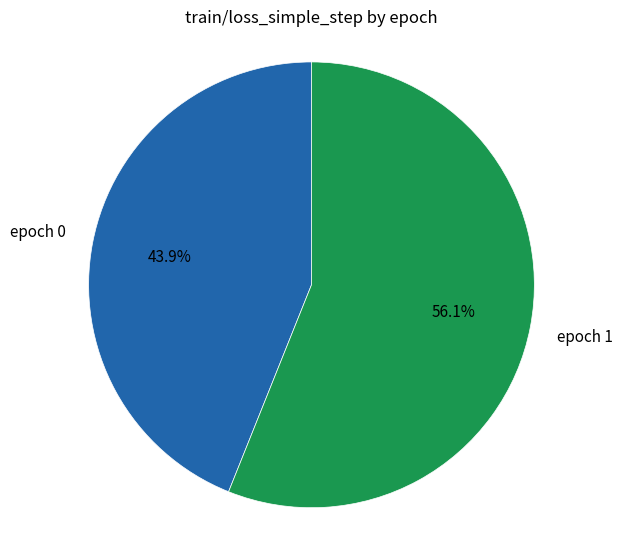

How many slices are in this pie chart?

2